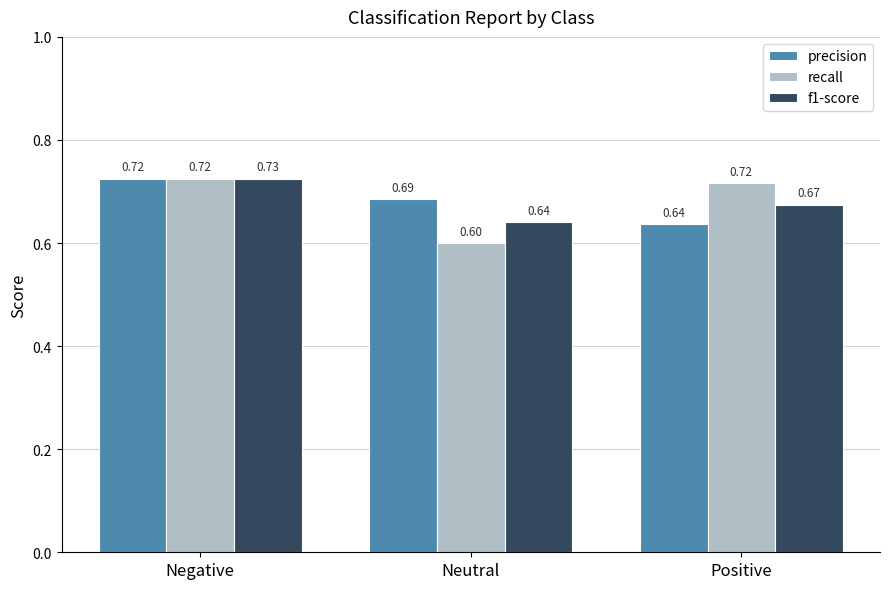

List the series in order of their overall mean, lowest first.

f1-score, recall, precision